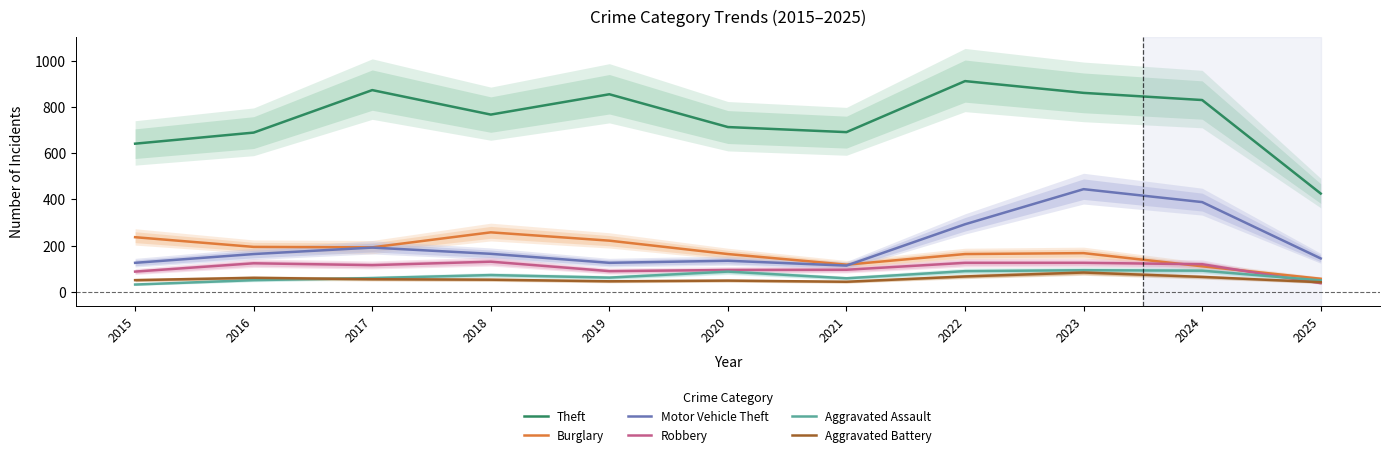

What is the total value across all series at 2020?

1239